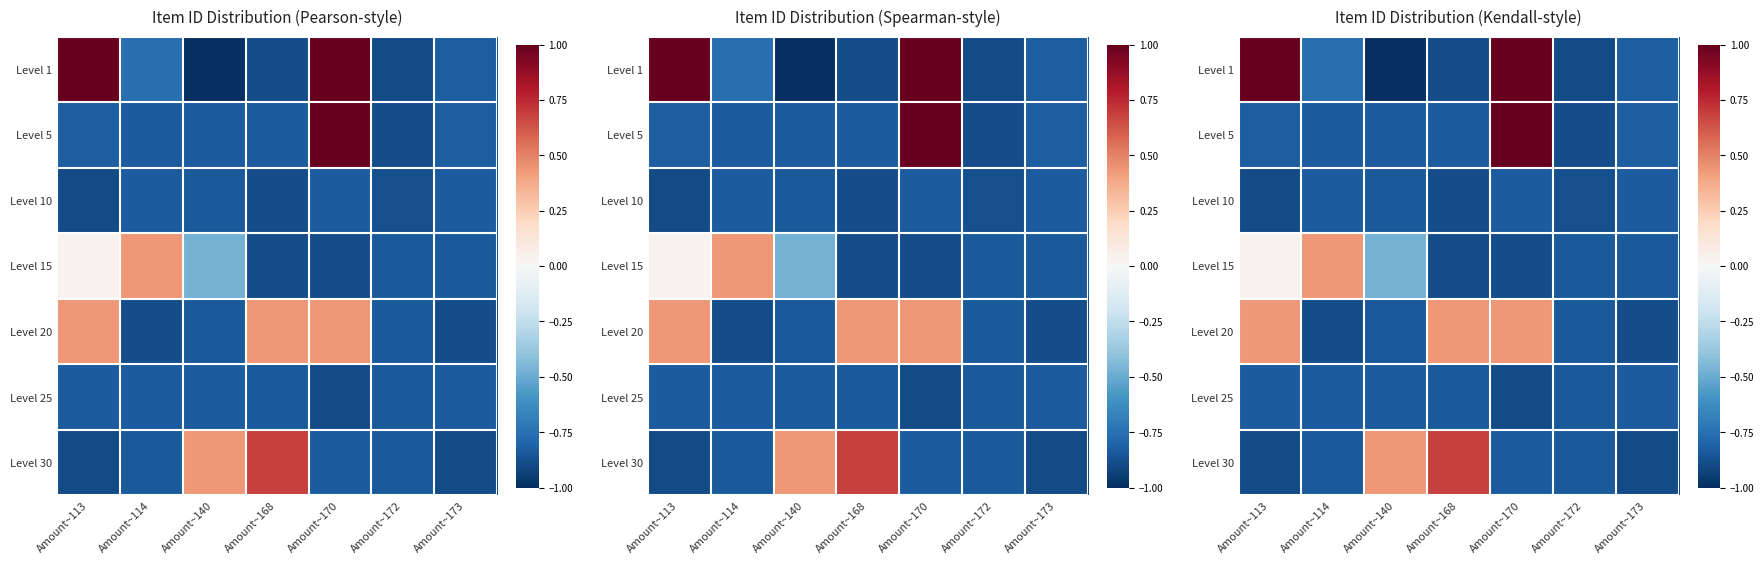

True or false: Level 25 has a value of -1.2 at Amount~170.

False